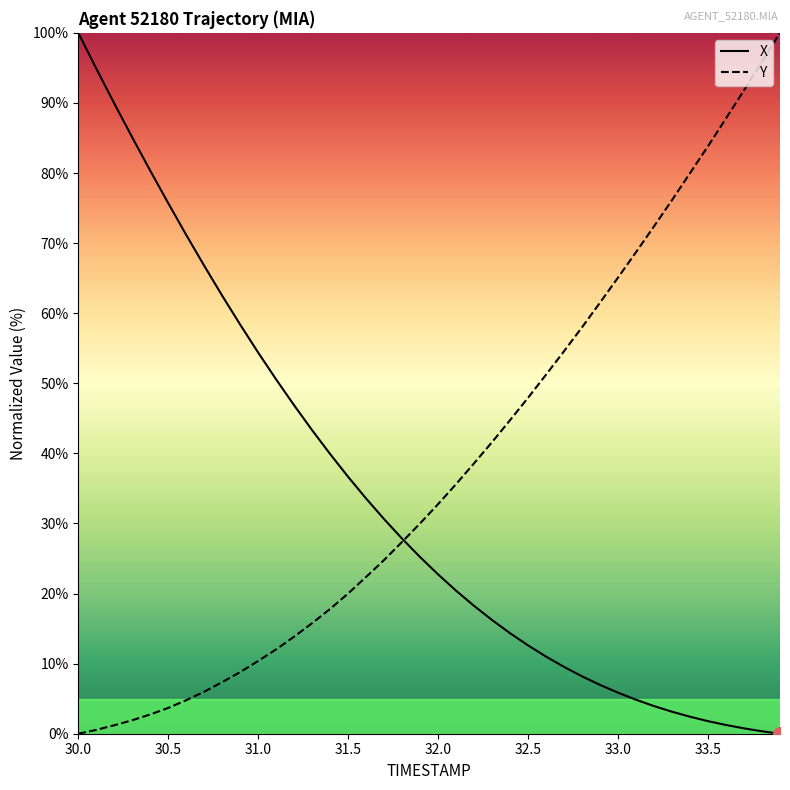

Does the chart display data point markers on the line(s)?

No